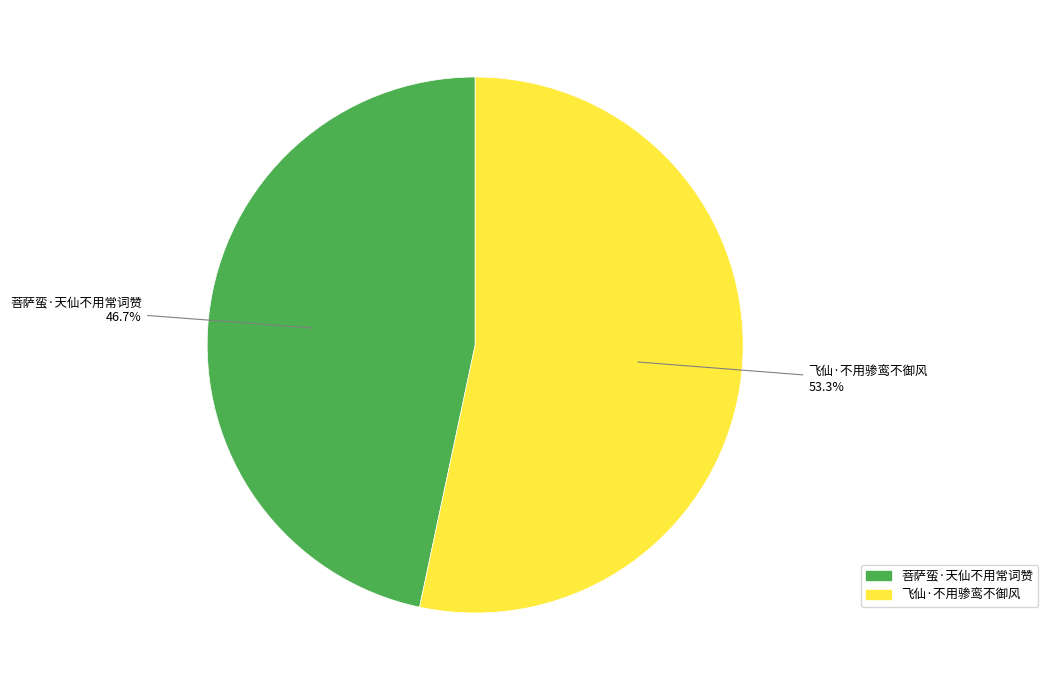

To the nearest percent, what is the combined percentage of 菩萨蛮·天仙不用常词赞 and 飞仙·不用骖鸾不御风?

100%